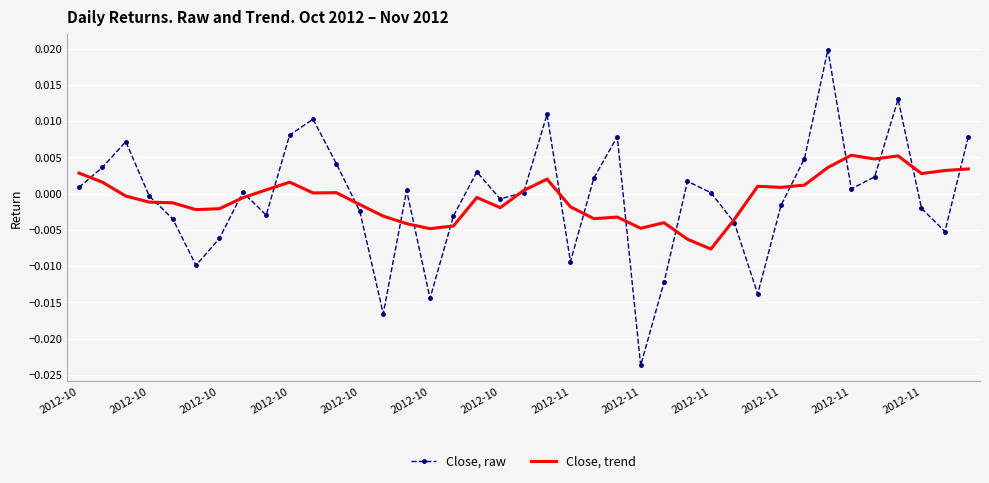

How many distinct data groups are displayed?

2